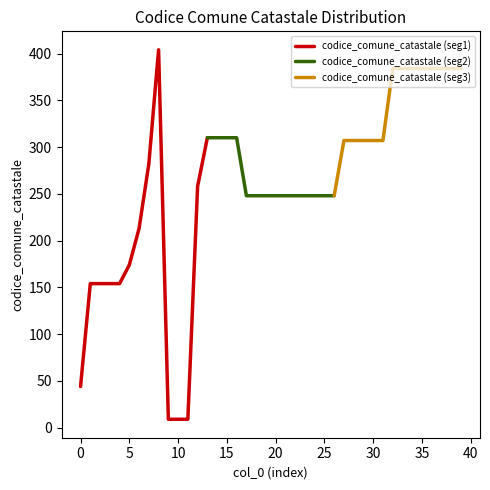

Does the chart display data point markers on the line(s)?

No